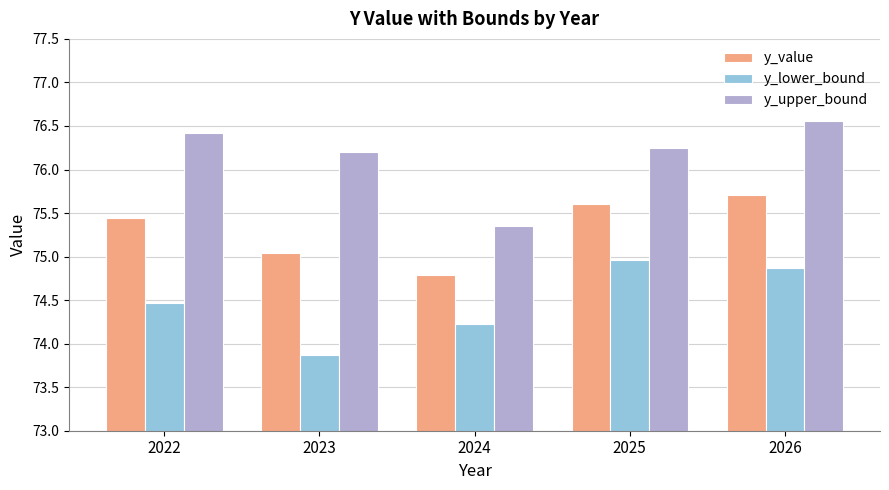

At 2023, list the series in order from largest to smallest.

y_upper_bound, y_value, y_lower_bound